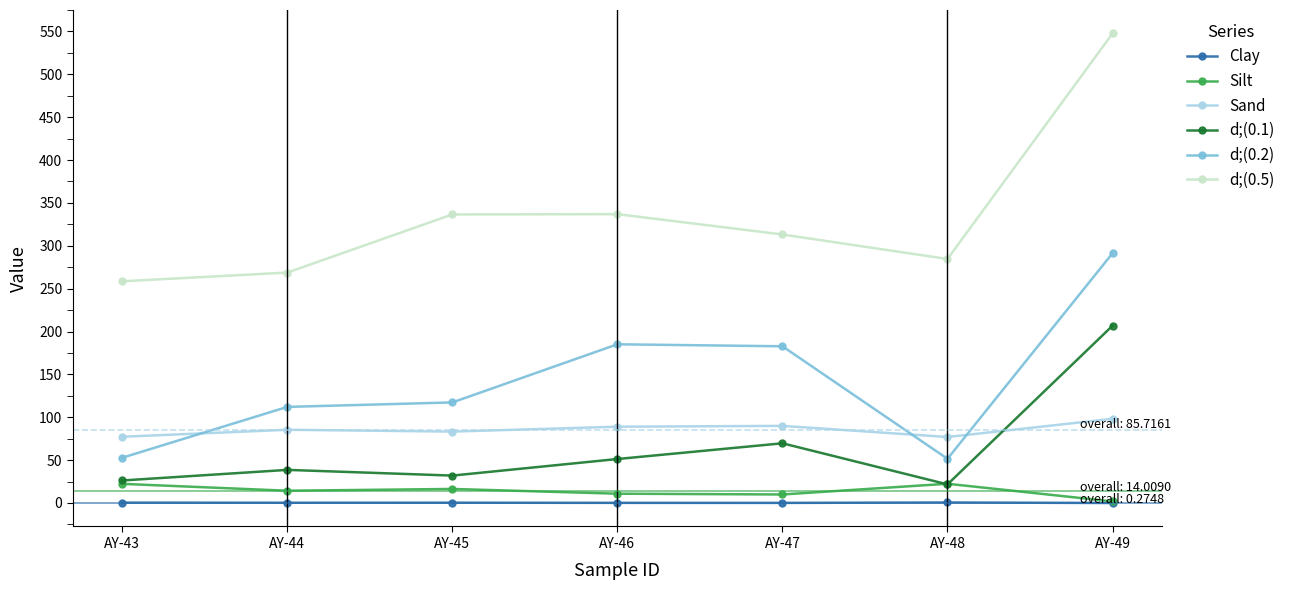

Which series changed the most between AY-44 and AY-45?

d;(0.5)